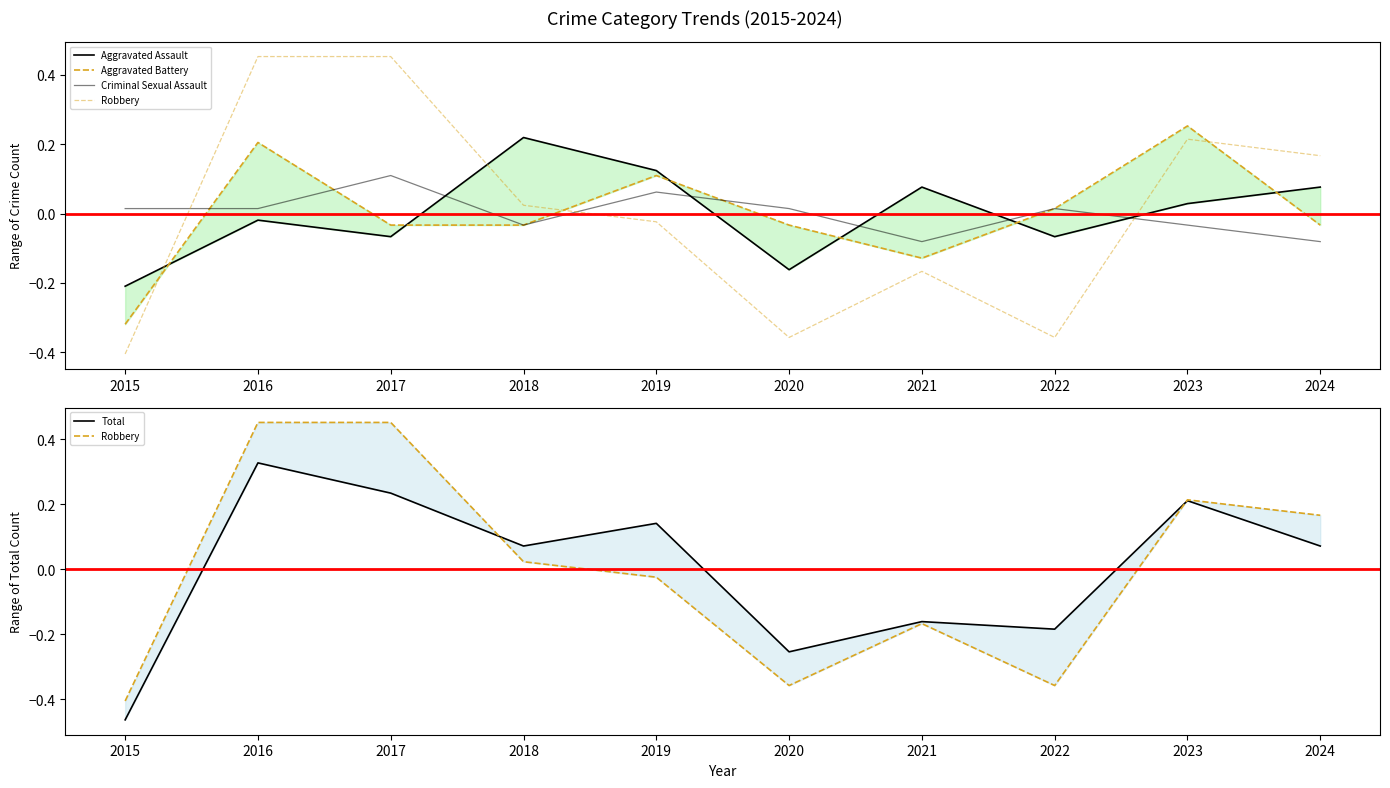

Which category has the highest value across all series?

2016